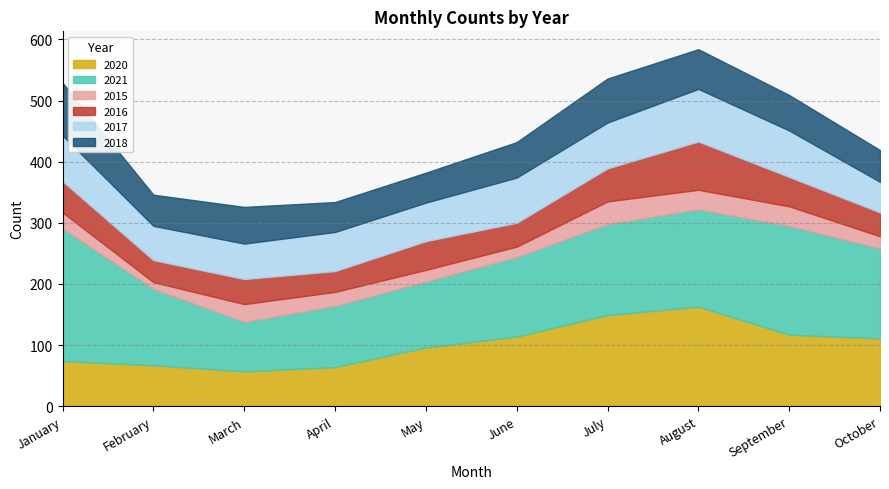

Which series has the widest spread of values?

2021